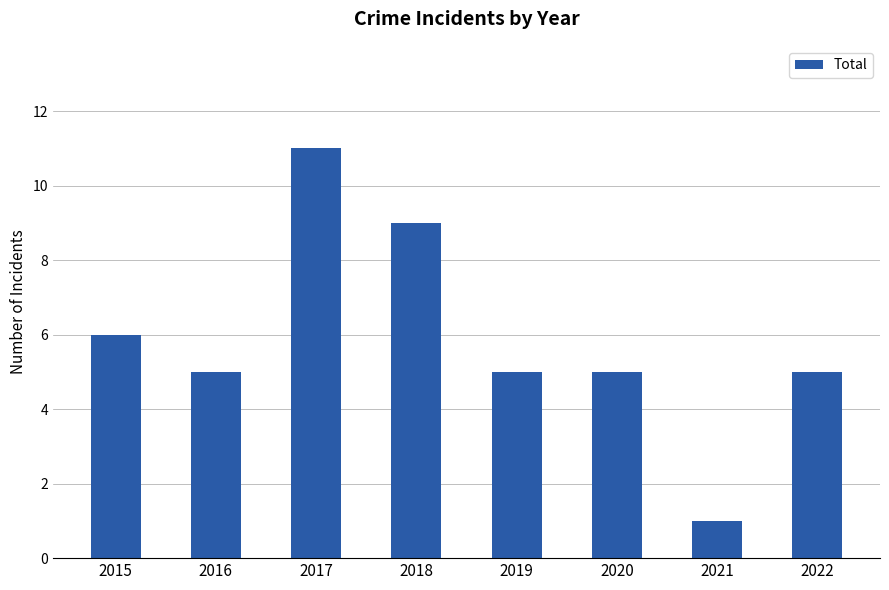

The chart shows a value of 5 at 2016. True or false?

True